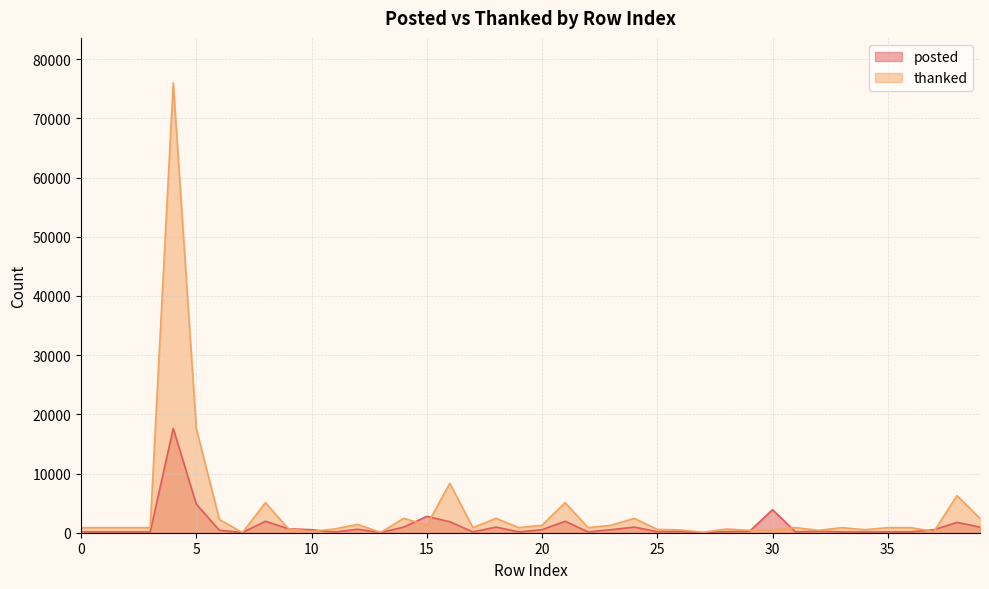

Which series changed the most between 19 and 26?

thanked